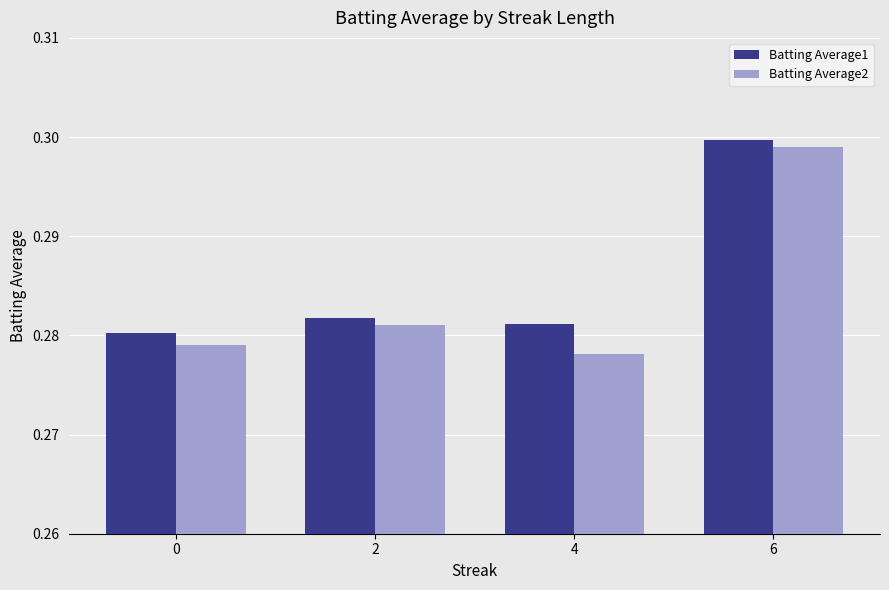

The value of Batting Average1 at 0 is 0.1. True or false?

False